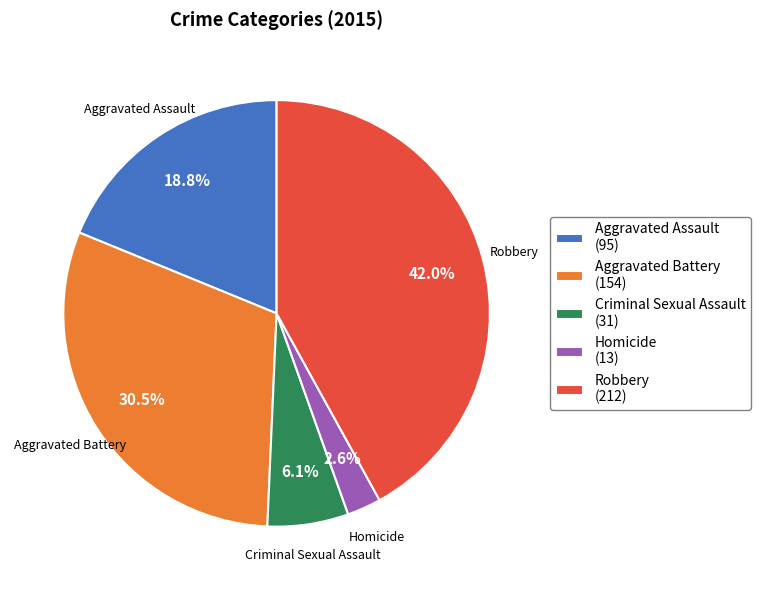

Is Homicide the majority of the pie?

No